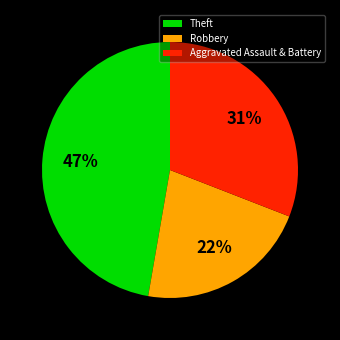

Is it true that Aggravated Assault & Battery is 45% of the pie?

False